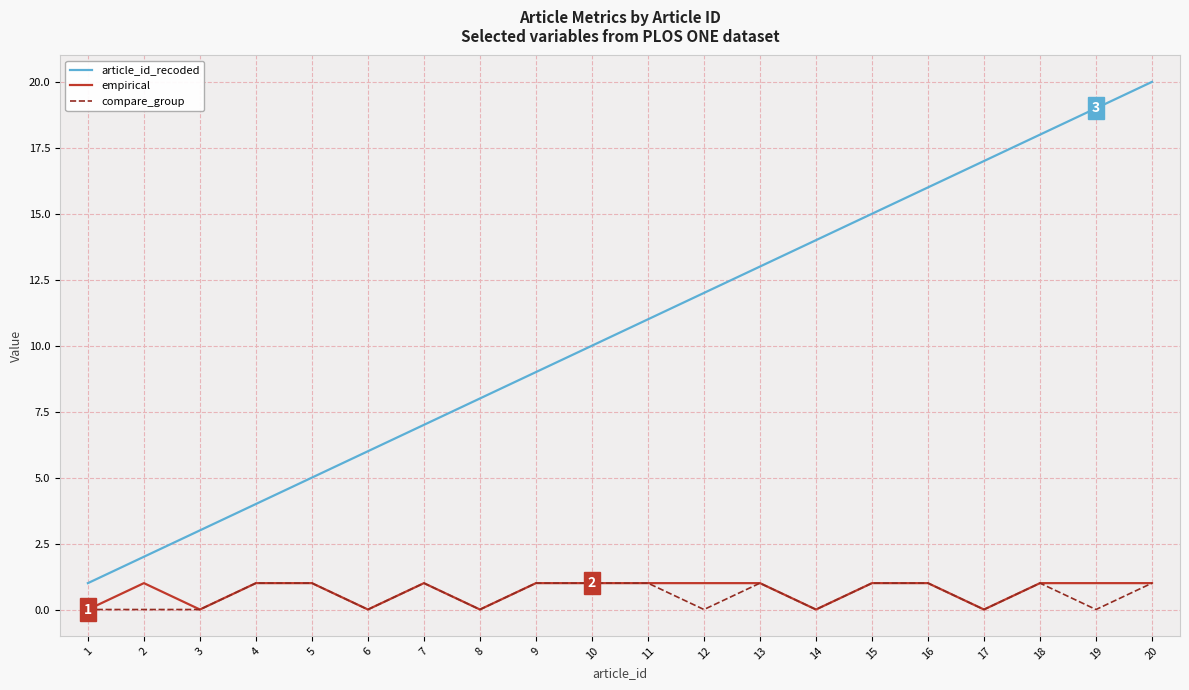

At which category is the sum across all series the highest?

20